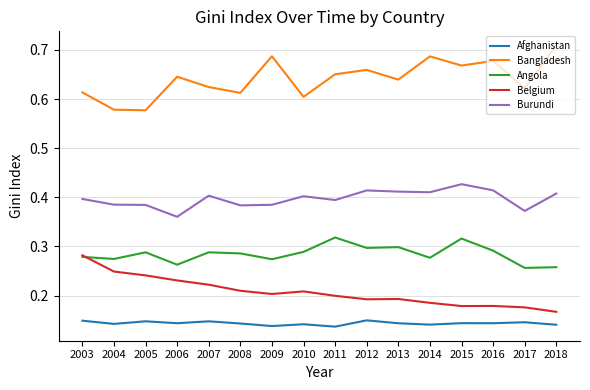

Which label corresponds to the largest value in the chart?

2018